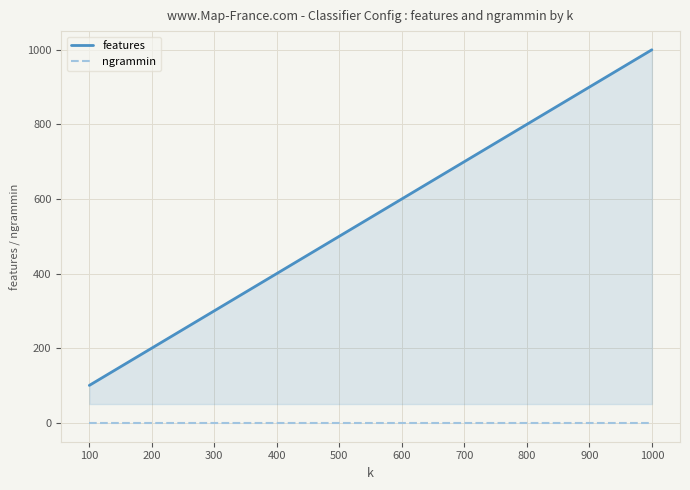

Which series has the widest spread of values?

features